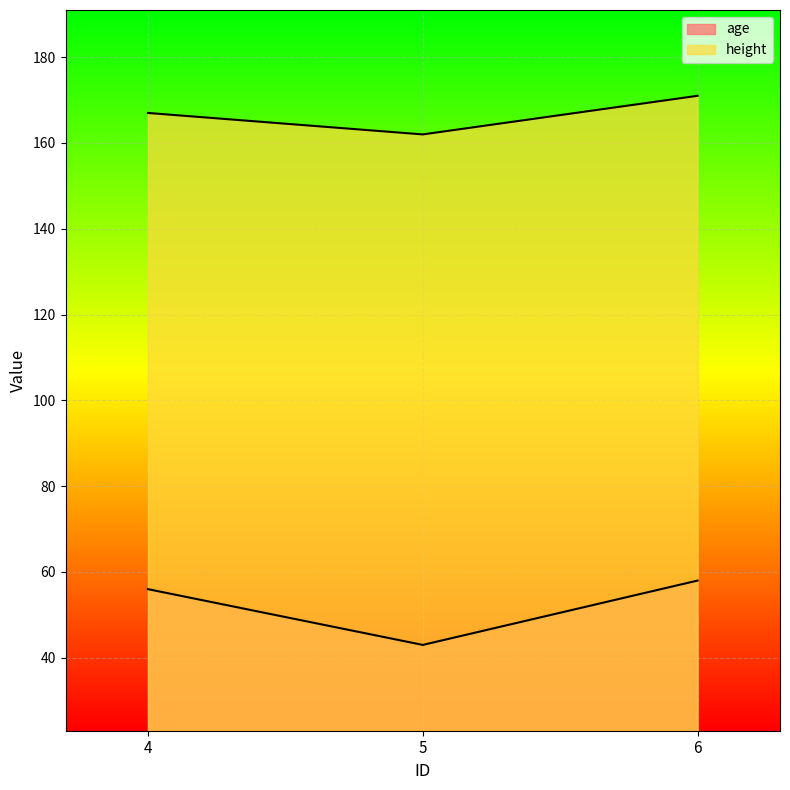

Which label corresponds to the smallest value in the chart?

5